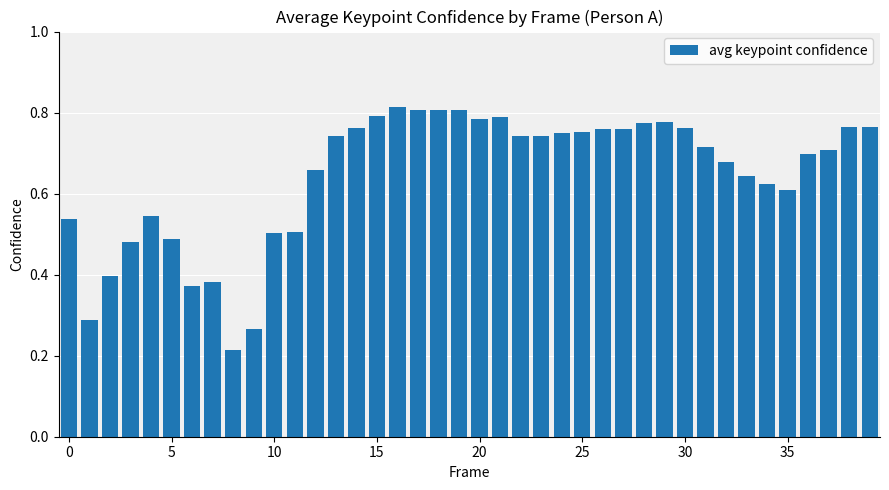

What is the sum of all values?

25.8